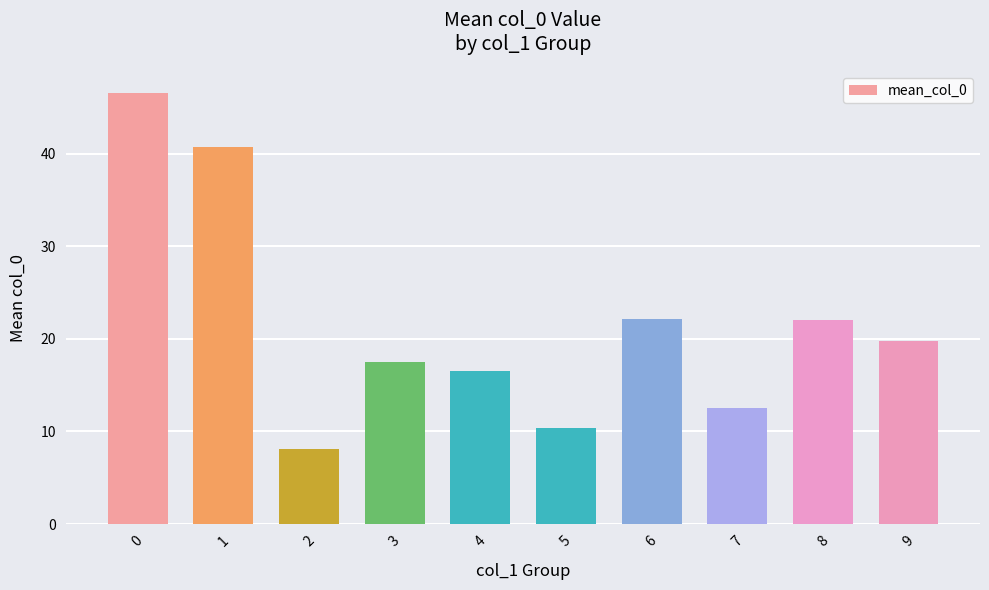

What is the value of the 9th bar from the left?

22.0